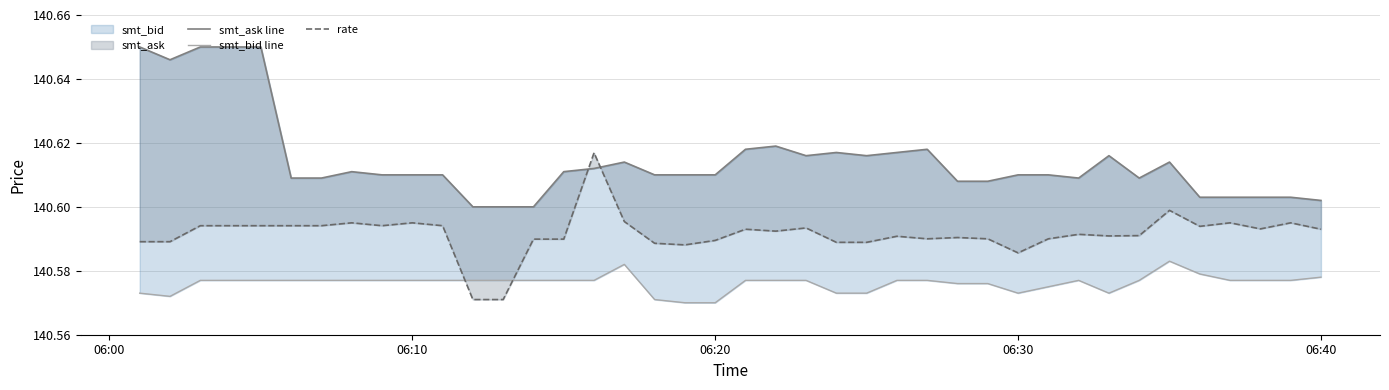

Does the chart display data point markers on the line(s)?

No